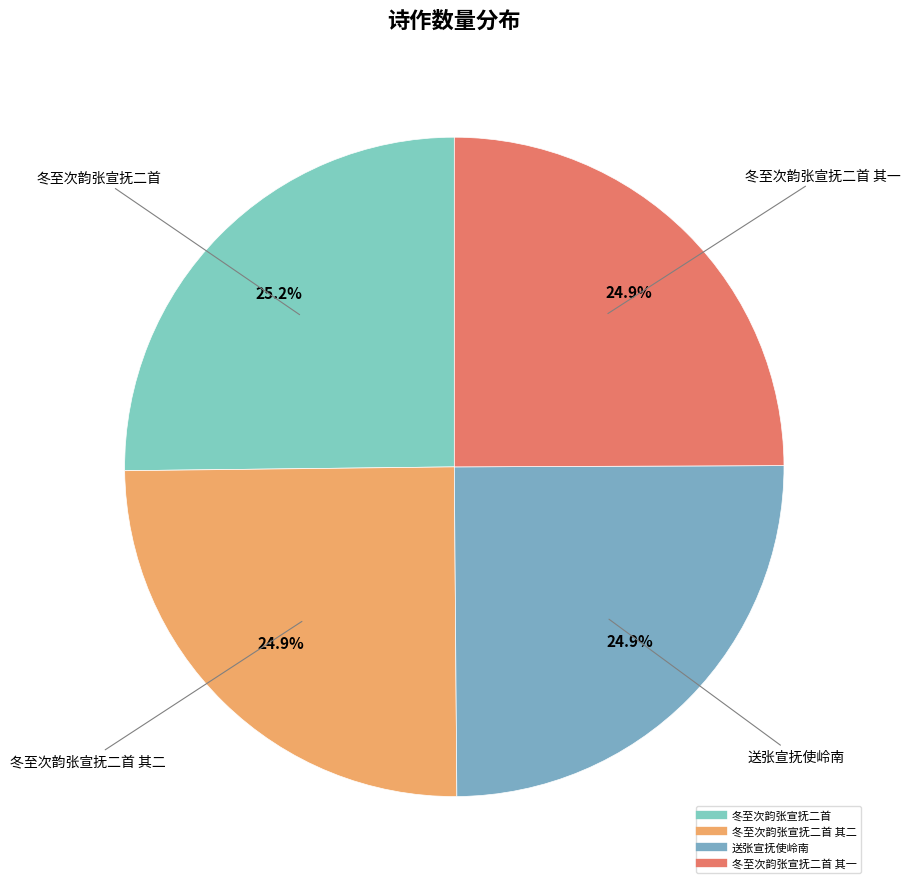

How many slices are in this pie chart?

4